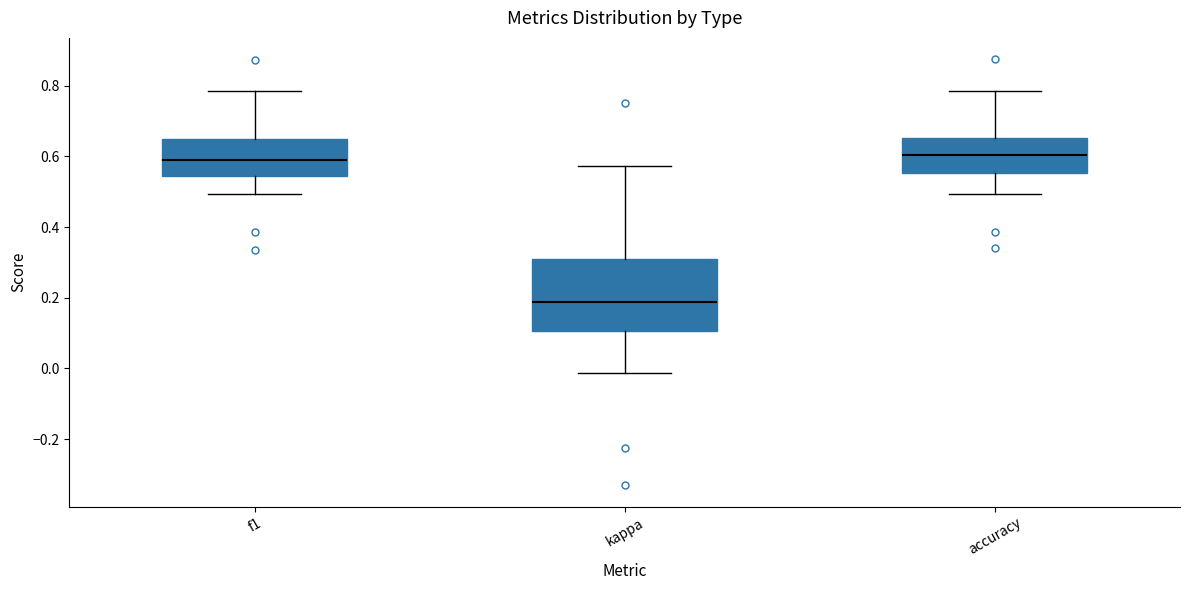

Which box is the tallest, from its lower edge to its upper edge?

kappa